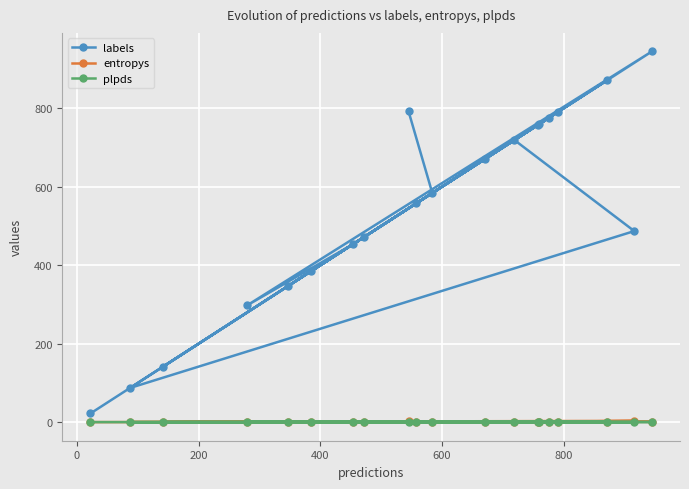

Which series has the largest total across all categories?

labels